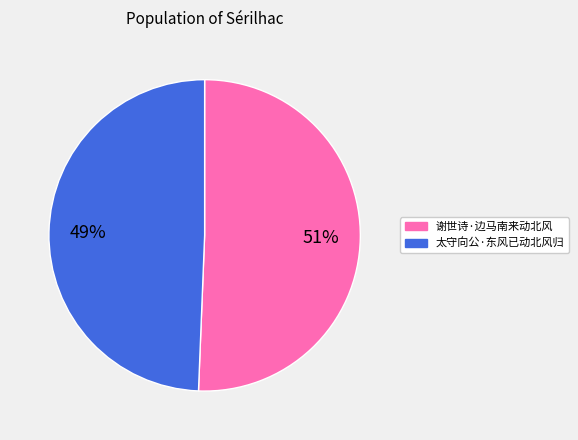

To the nearest percent, what is the average slice percentage?

50%